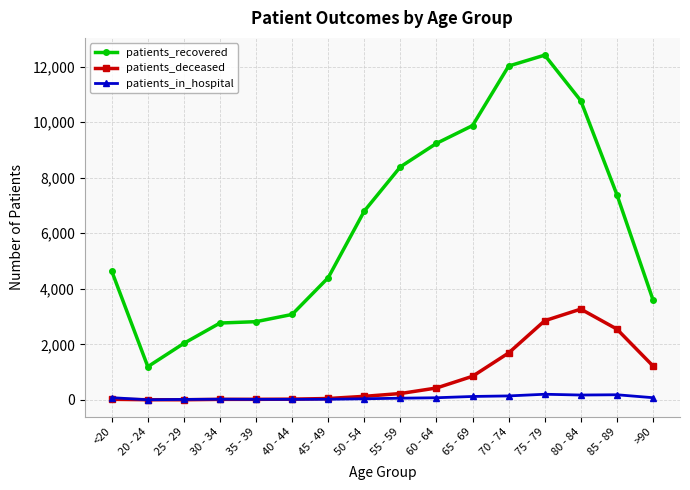

True or false: patients_recovered and patients_deceased intersect in this chart.

False